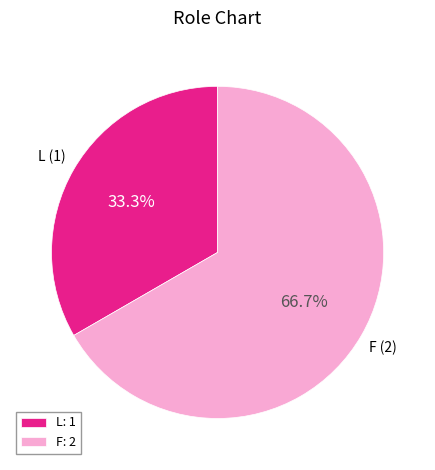

To the nearest percent, what is the combined percentage of F and L?

100%